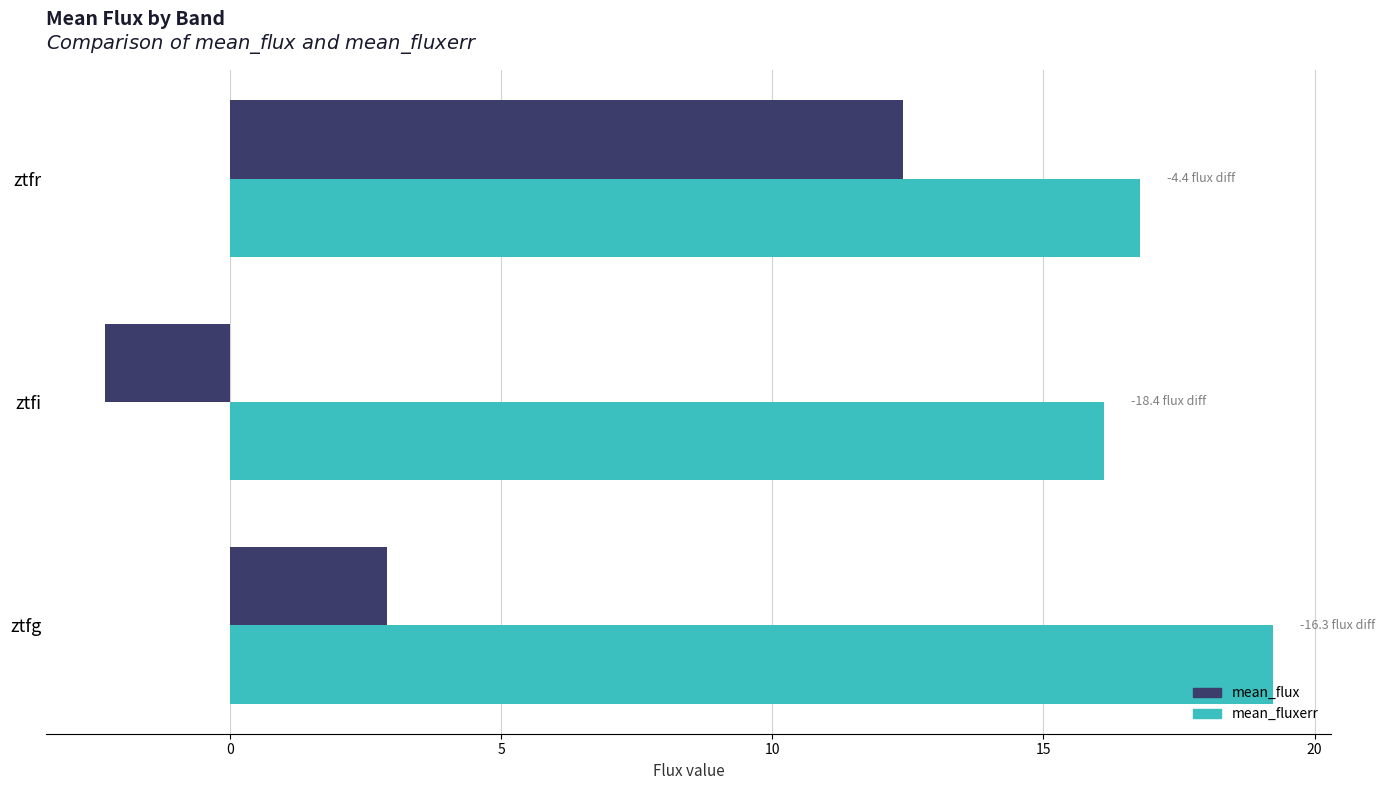

Count the number of categories in the chart.

3